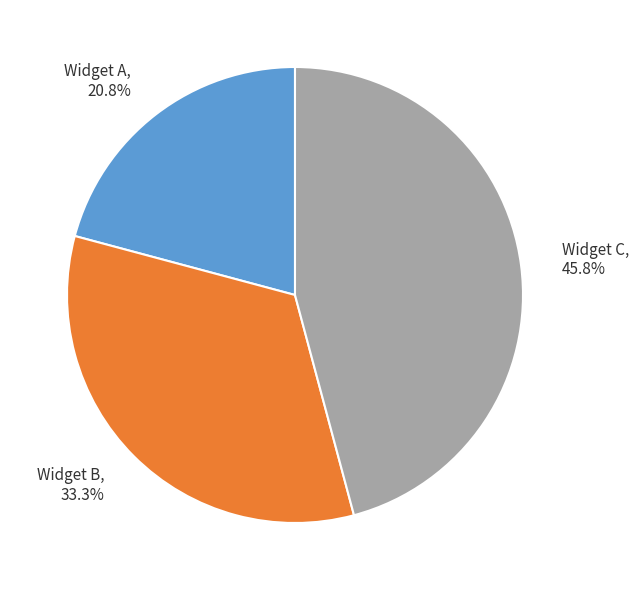

Is there a majority slice in this chart?

No